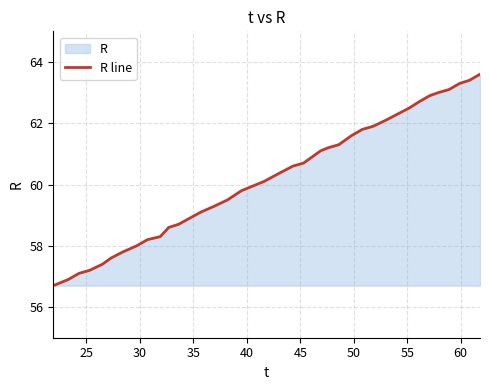

True or false: the data has more than 2 interior local peaks.

False